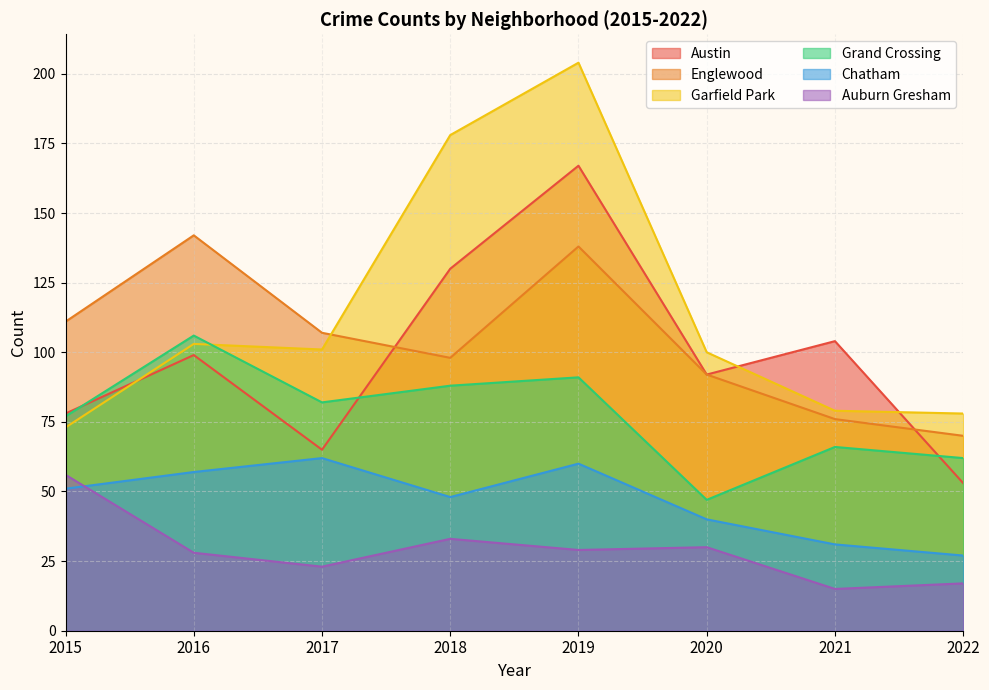

The value of Englewood at 2022 is 43. True or false?

False